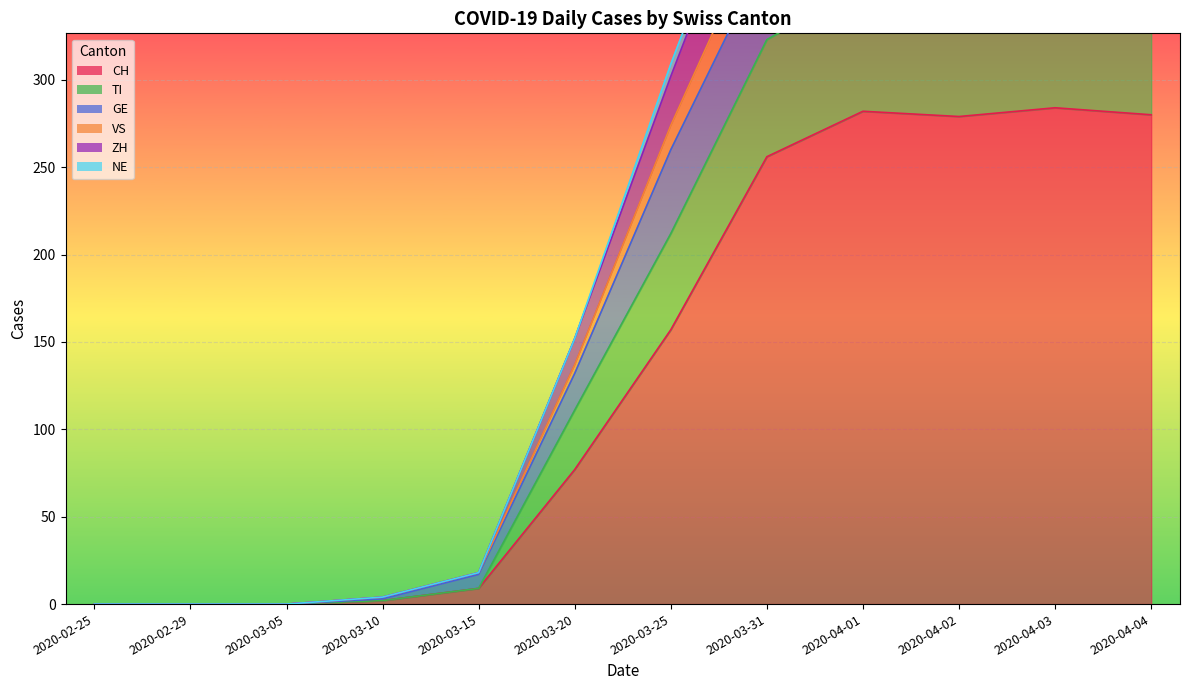

At which category does CH reach its first local valley?

2020-04-02